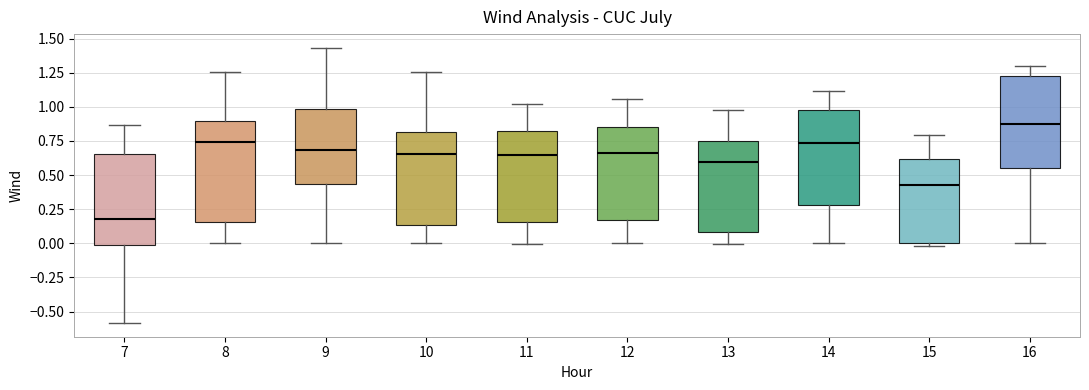

Which box's median line is the highest?

16